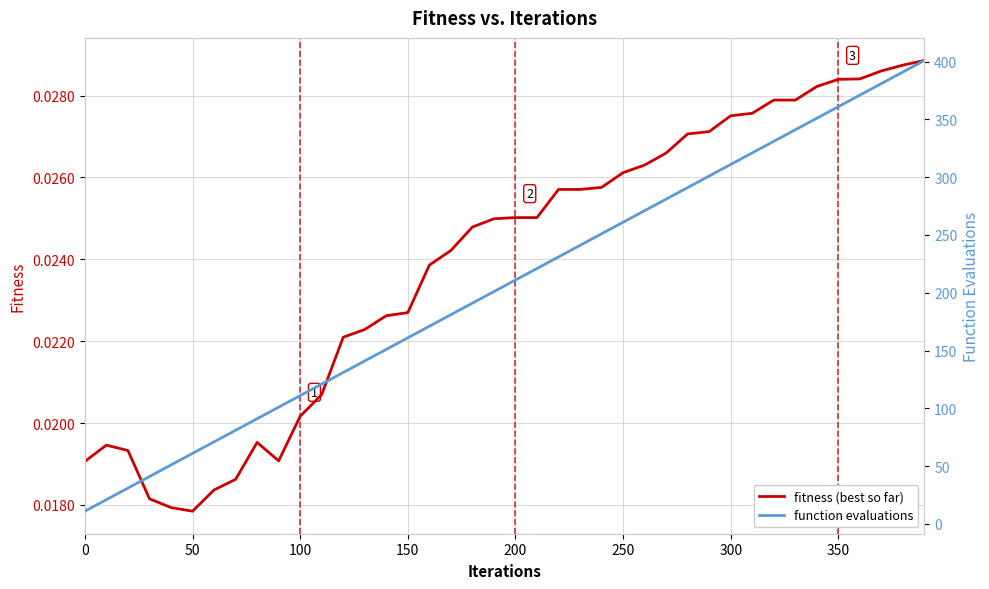

What position from the left is 0?

1